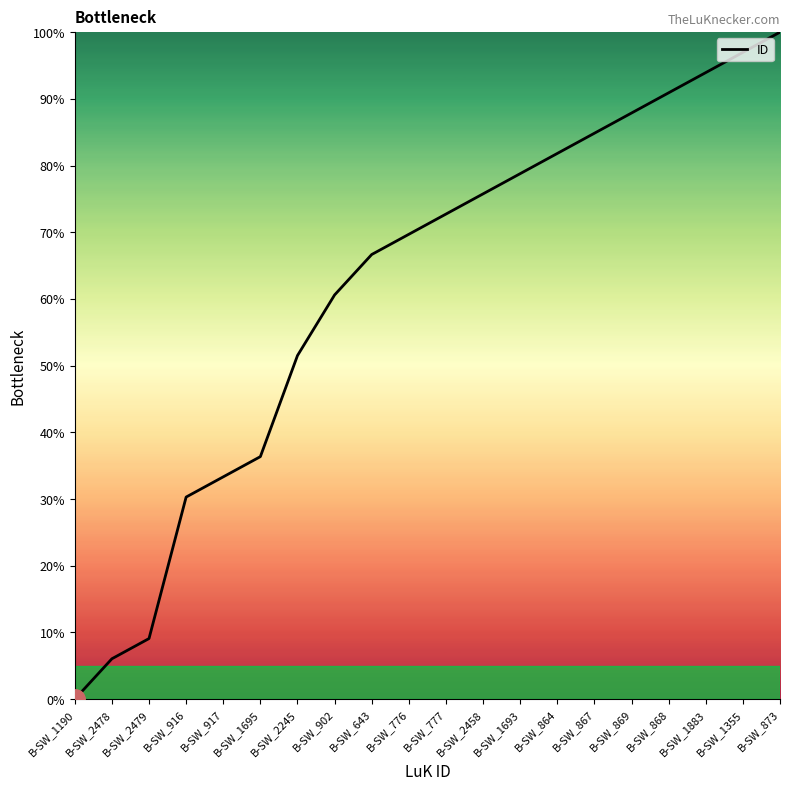

Which category has the lowest value across all series?

B-SW_1190